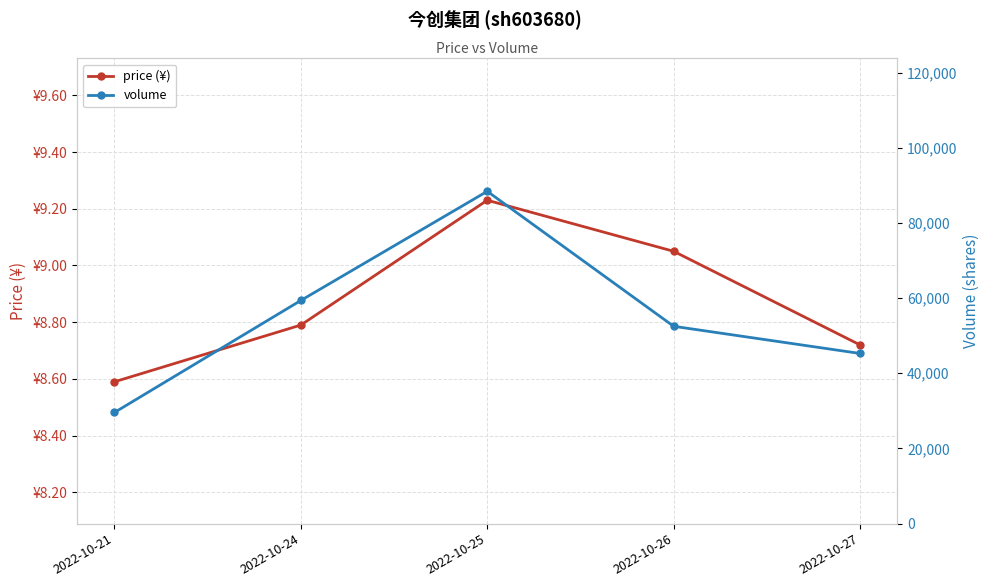

Read the price (¥) value at 2022-10-24.

8.8